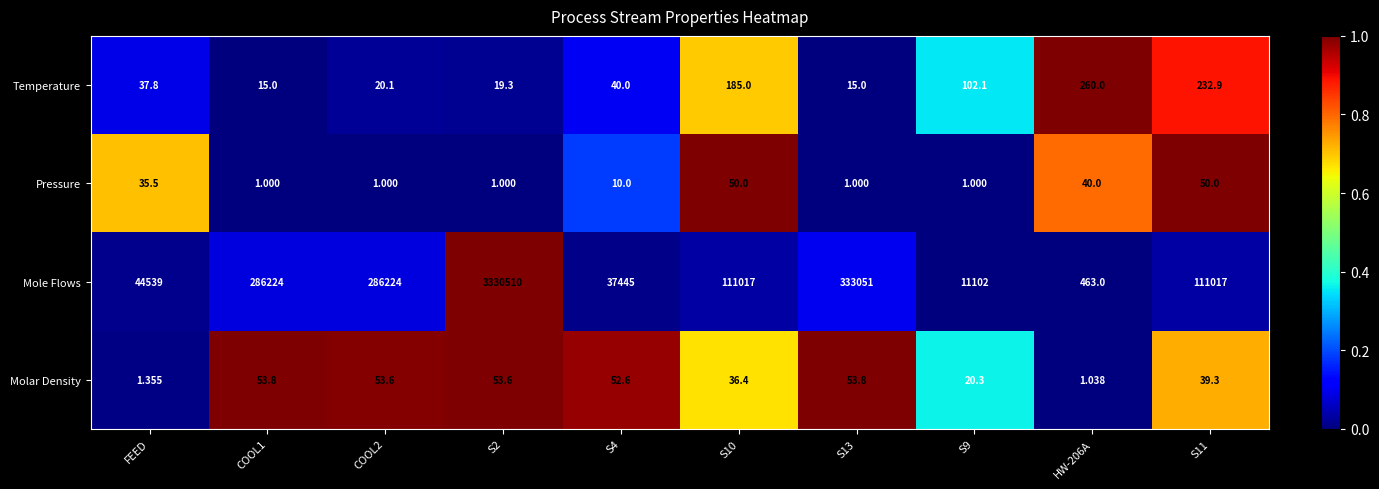

What is the total value across all series at S10?

111288.4